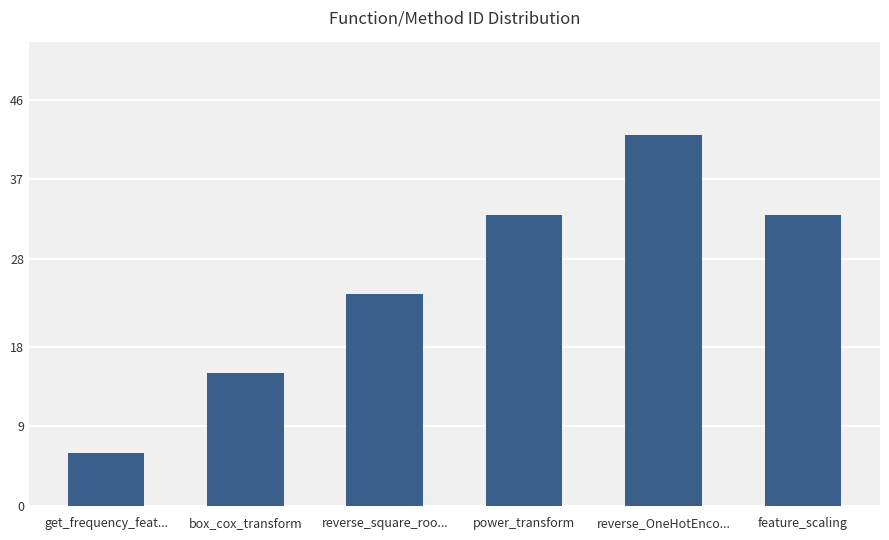

What is the greatest value displayed?

42